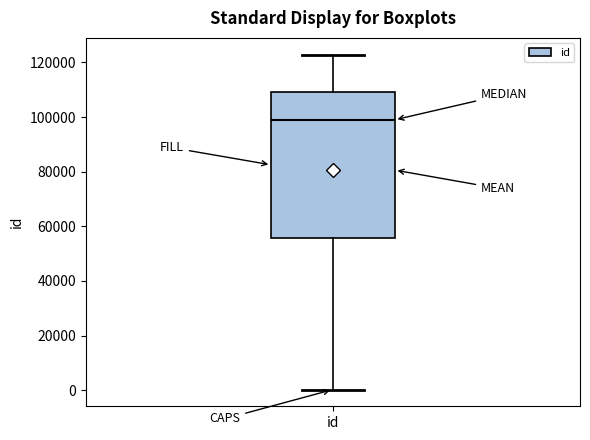

Transcribe this box plot: give where the median line is, the range the box spans, and where the two whiskers end, as read against the y-axis. The values are not printed on the chart, so give them approximately, as read against the axis.

median 98000, box 56000 to 110000, whiskers 0 to 122000